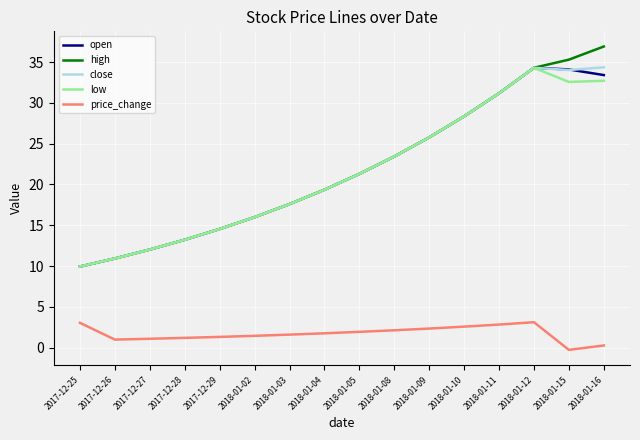

What is the sum of the high values at 2018-01-10 and 2018-01-12?

62.6